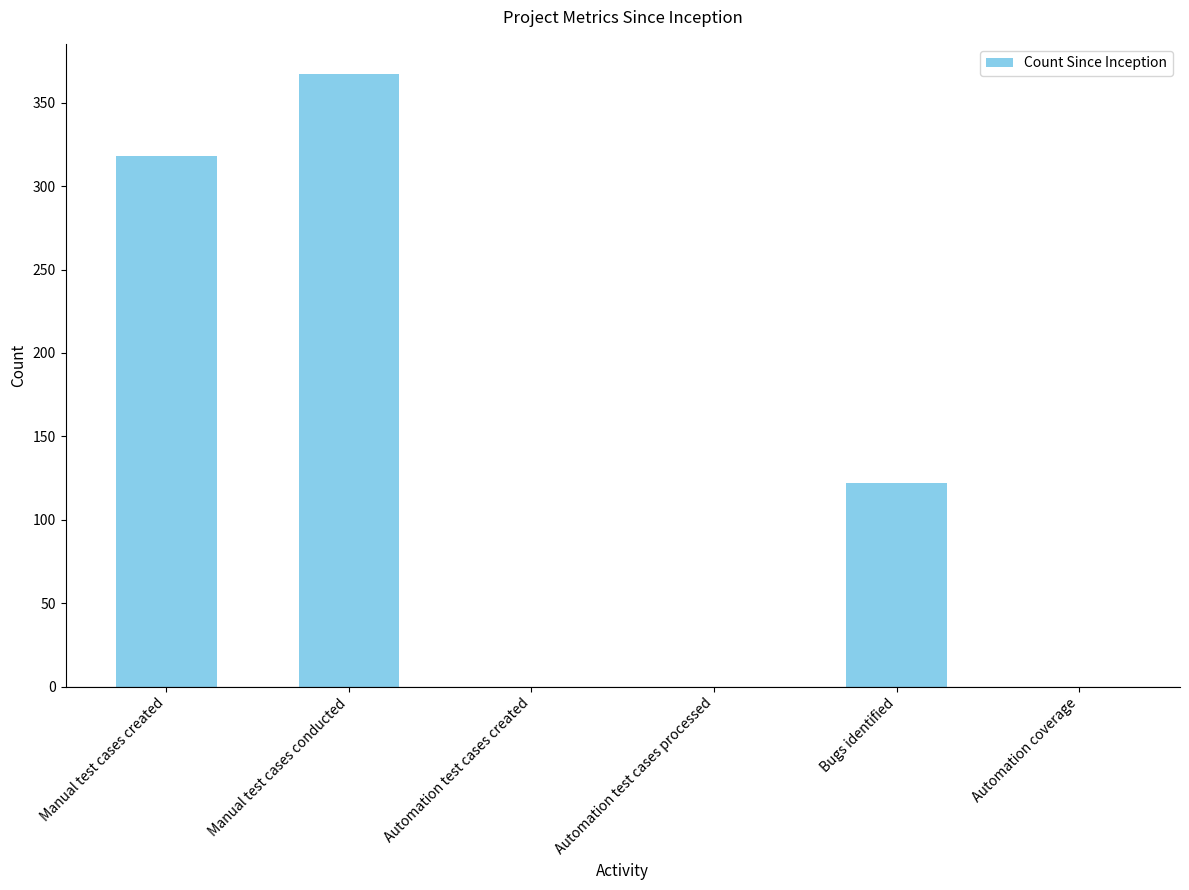

What is the sum of all values?

807